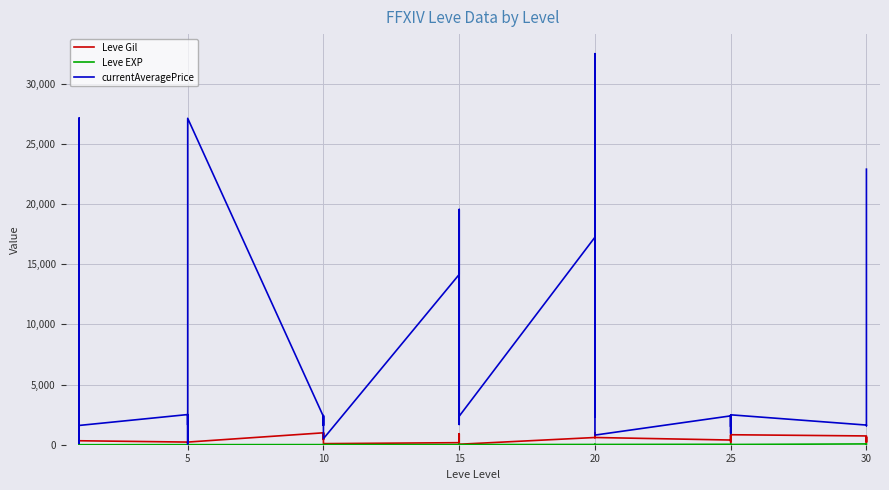

Between 25 and 15, which series saw the biggest shift?

Leve Gil